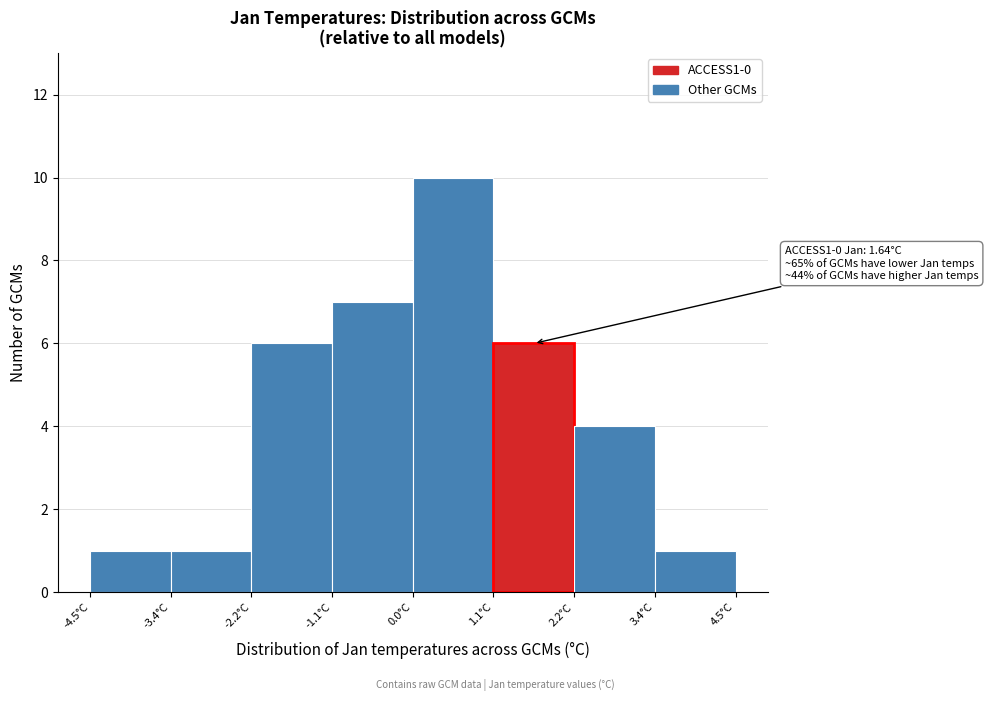

Over which range of the x-axis is the bar tallest?

0.0 to 1.2